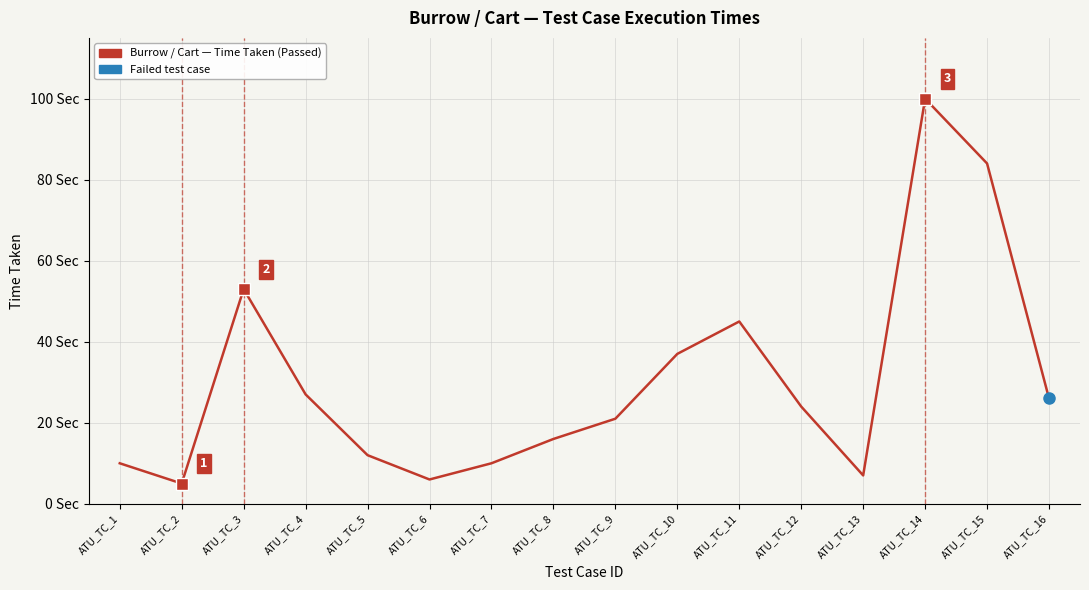

List the labels in order of value, smallest first.

ATU_TC_2, ATU_TC_6, ATU_TC_13, ATU_TC_1, ATU_TC_7, ATU_TC_5, ATU_TC_8, ATU_TC_9, ATU_TC_12, ATU_TC_16, ATU_TC_4, ATU_TC_10, ATU_TC_11, ATU_TC_3, ATU_TC_15, ATU_TC_14